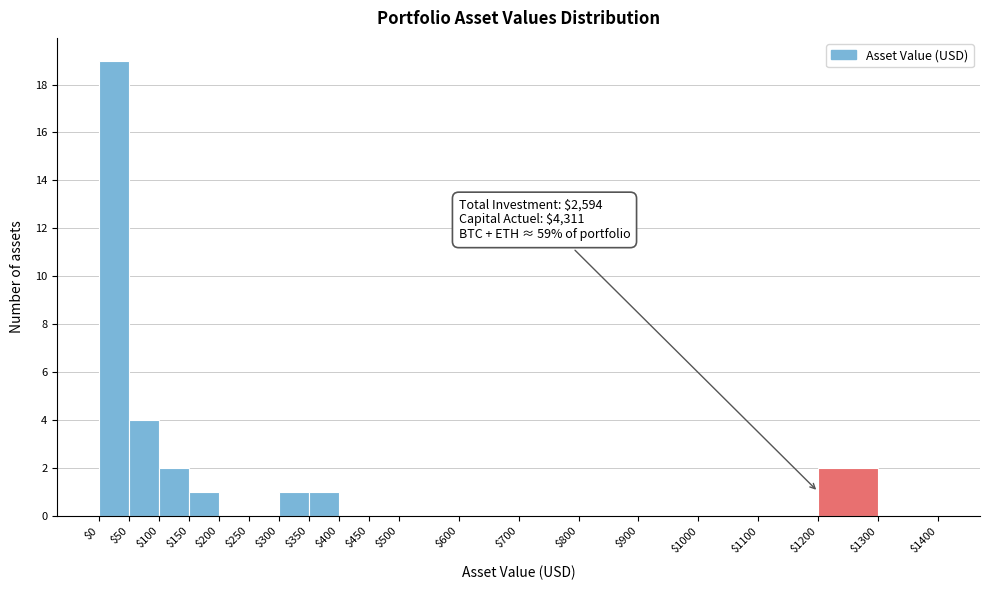

Over which range of the x-axis is the bar tallest?

$0 to $50